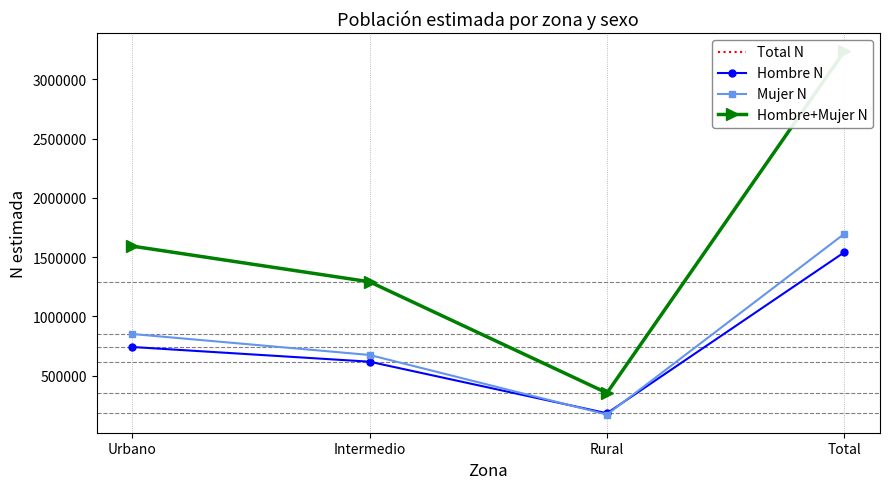

What is the greatest value displayed?

3239061